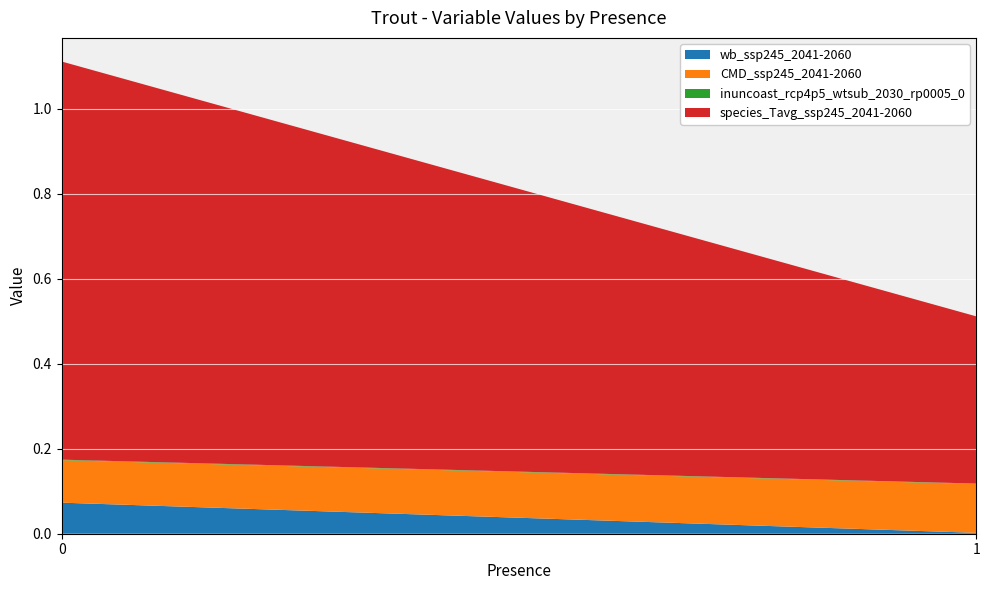

Reading right to left, extract all data points from this chart.

wb_ssp245_2041-2060: 1=0.0	0=0.1
CMD_ssp245_2041-2060: 1=0.1	0=0.1
inuncoast_rcp4p5_wtsub_2030_rp0005_0: 1=0.0	0=0.0
species_Tavg_ssp245_2041-2060: 1=0.4	0=0.9